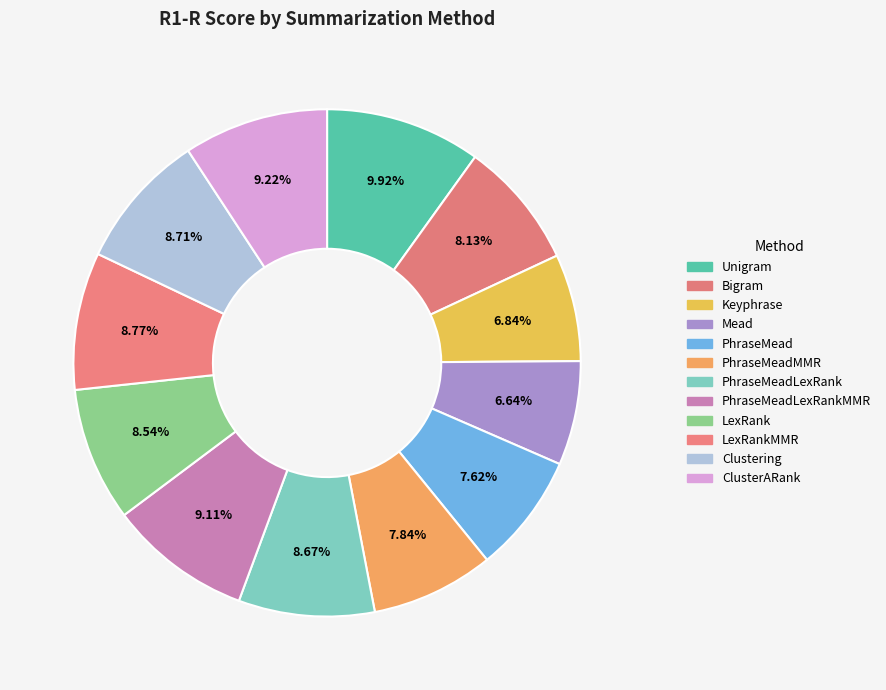

How many segments does this pie chart have?

12